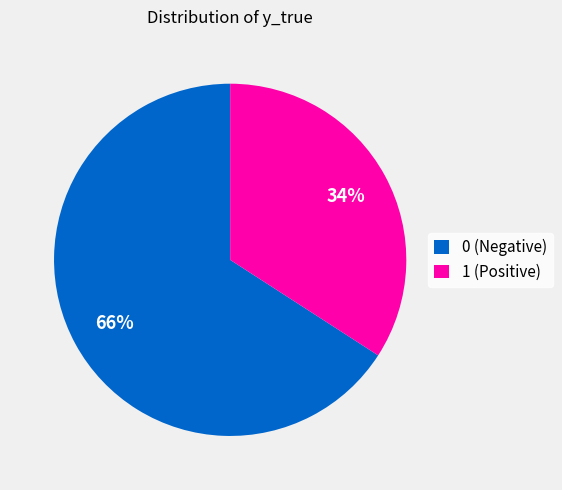

To the nearest percent, what portion does 1 represent?

34%